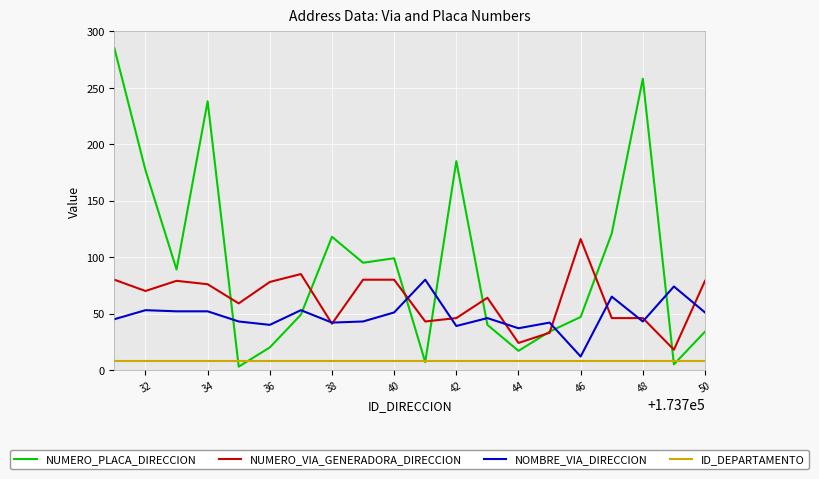

True or false: NUMERO_VIA_GENERADORA_DIRECCION and ID_DEPARTAMENTO intersect in this chart.

False